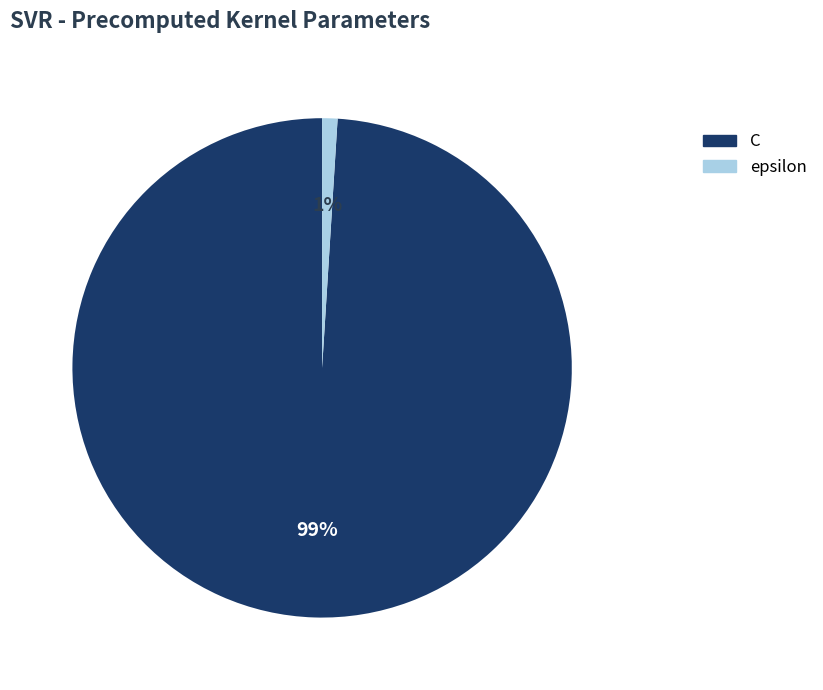

To the nearest percent, what is the difference between the largest and smallest slice percentages?

98%